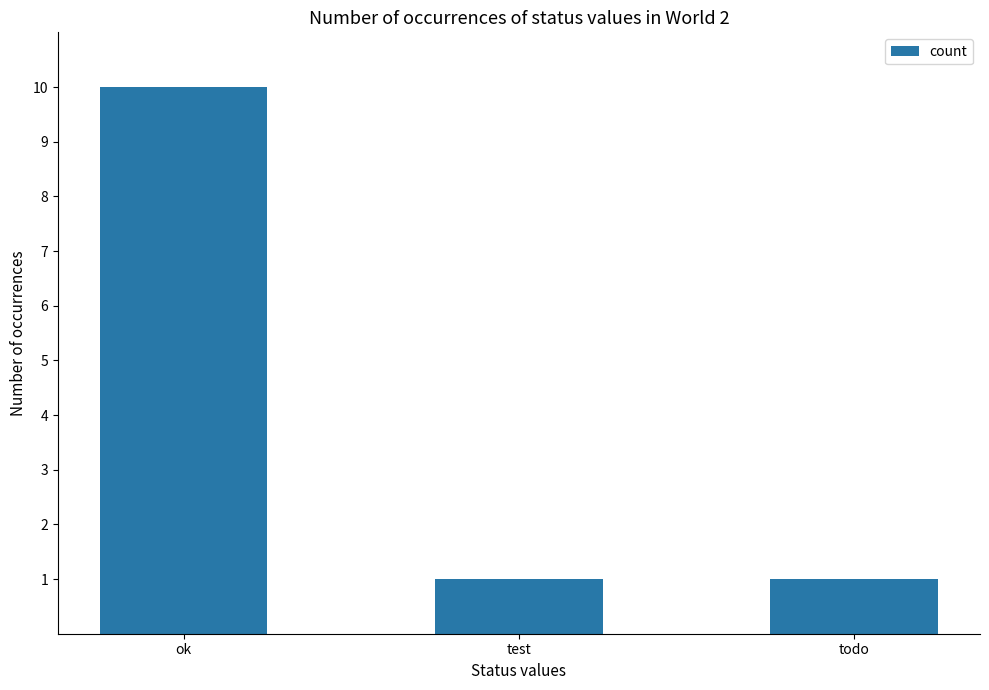

What is the minimum value shown in the chart?

1